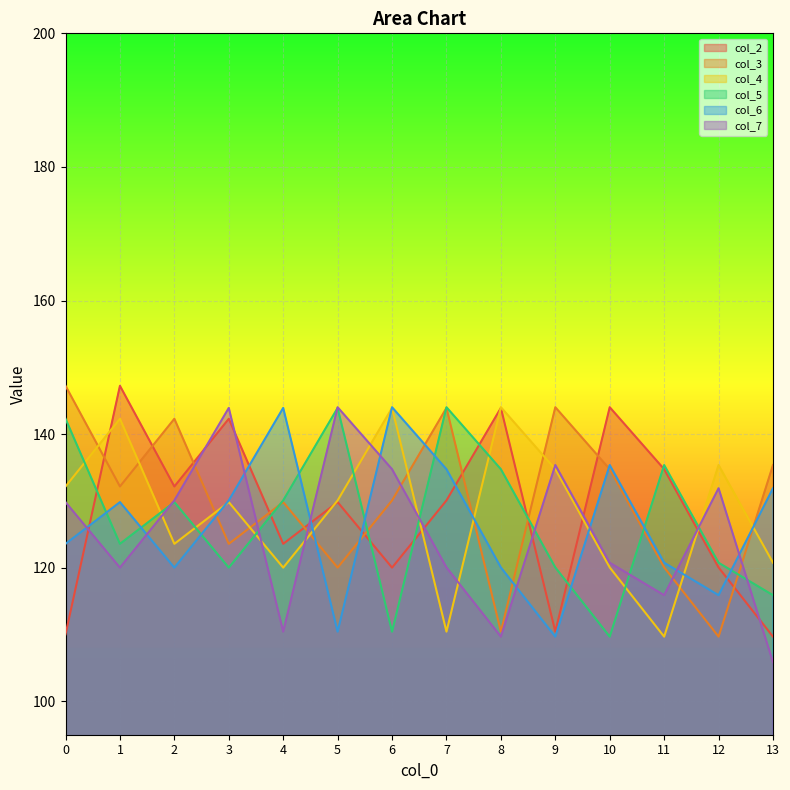

What is the minimum value for col_4?

109.7